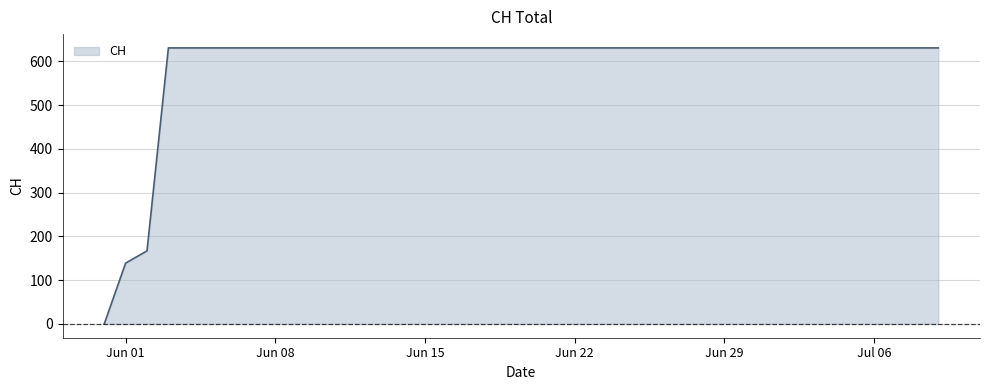

What is the maximum value shown in the chart?

631